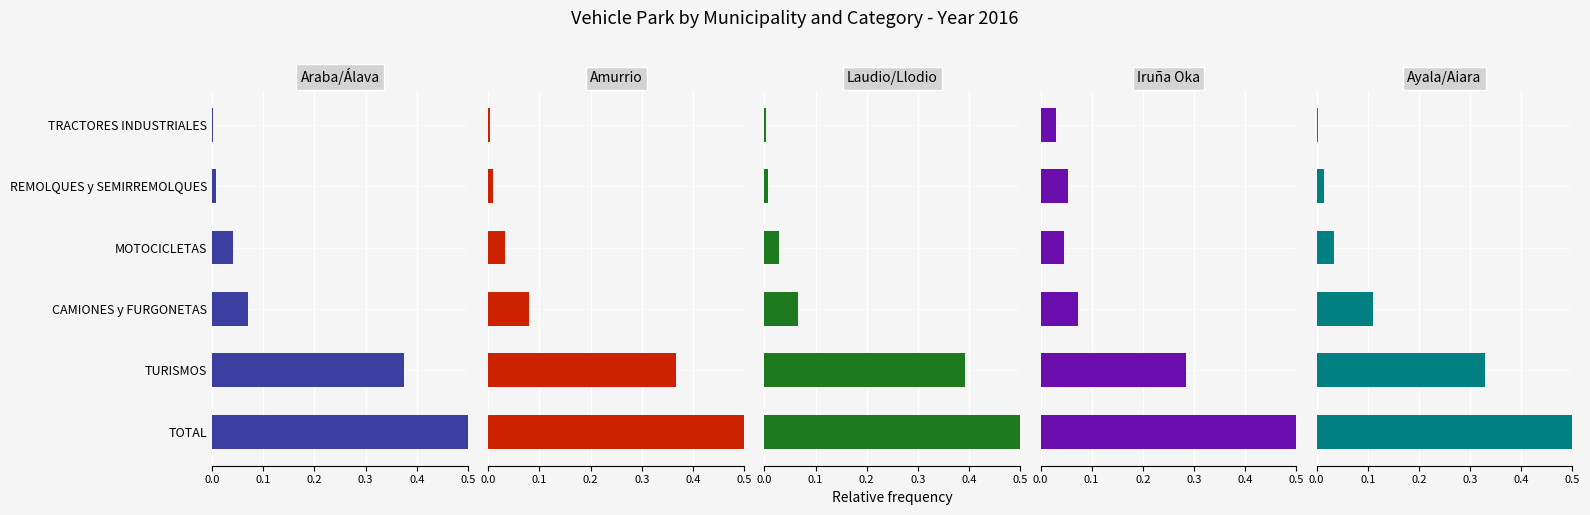

Between CAMIONES y FURGONETAS and REMOLQUES y SEMIRREMOLQUES, which series saw the biggest shift?

Ayala/Aiara